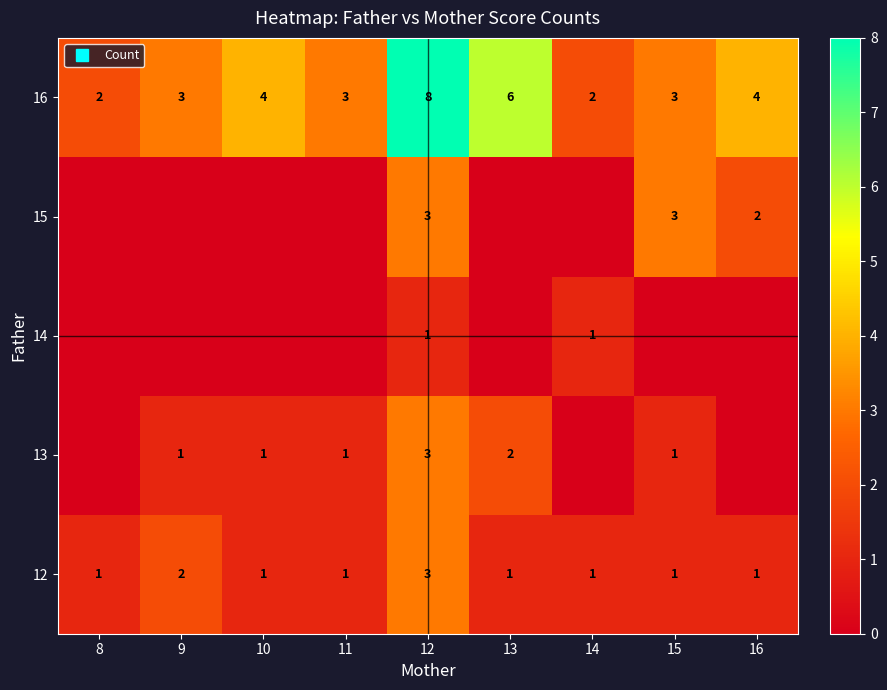

At how many categories does at least one series exceed 5?

2